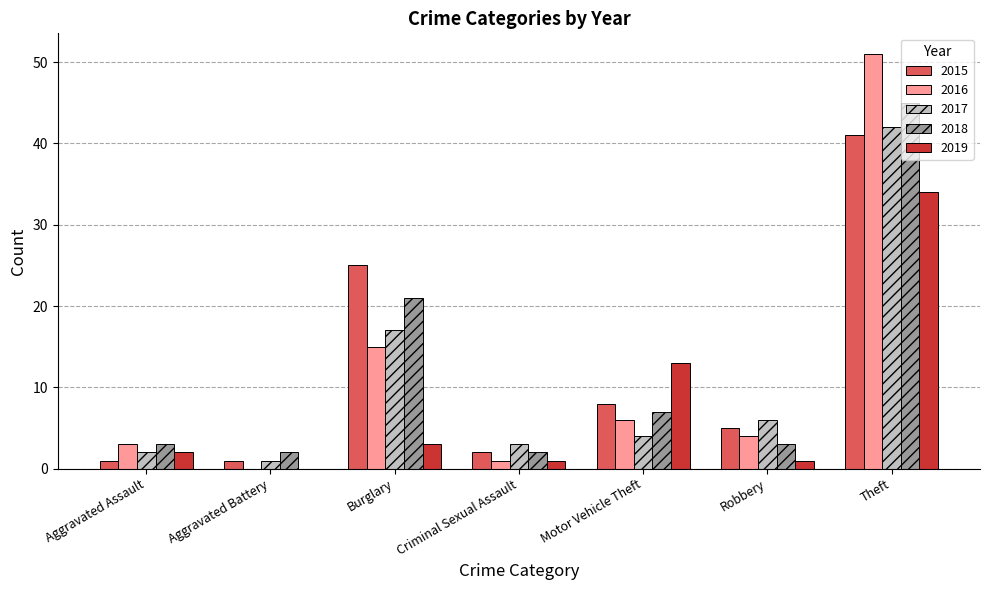

Reading left to right, extract all data points from this chart.

2015: 1	1	25	2	8	5	41
2016: 3	0	15	1	6	4	51
2017: 2	1	17	3	4	6	42
2018: 3	2	21	2	7	3	45
2019: 2	0	3	1	13	1	34